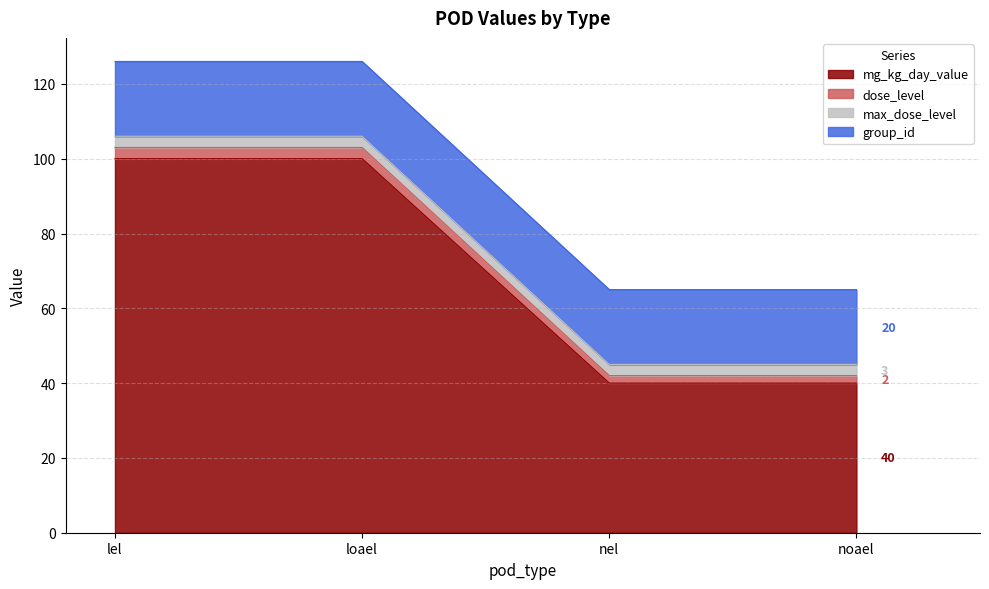

What is the minimum value for mg_kg_day_value?

40